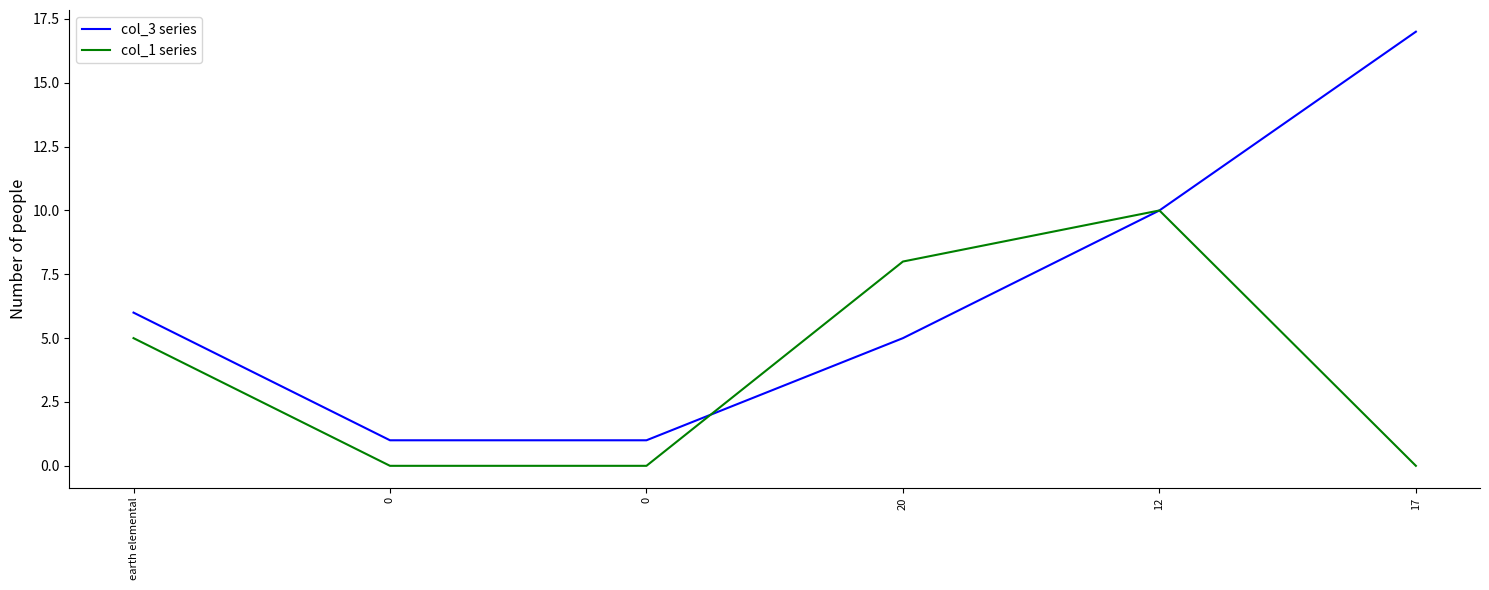

Rank the series at 20 from lowest to highest value.

col_3 series, col_1 series